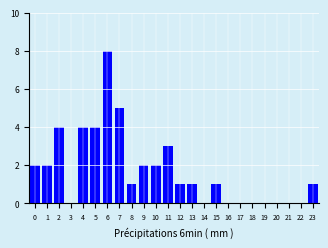

Reading left to right, list all the values displayed in this chart.

0=2	1=2	2=4	3=0	4=4	5=4	6=8	7=5	8=1	9=2	10=2	11=3	12=1	13=1	14=0	15=1	16=0	17=0	18=0	19=0	20=0	21=0	22=0	23=1